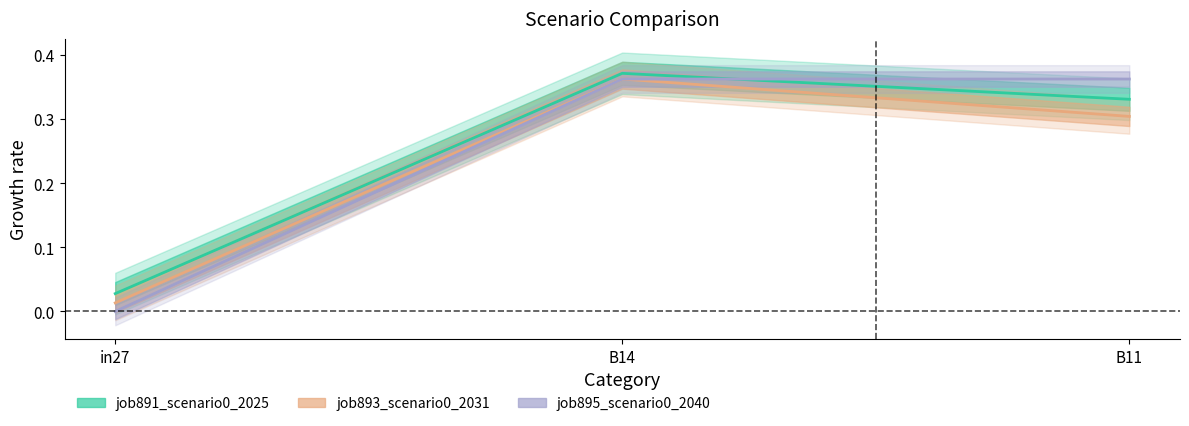

At which label is job893_scenario0_2031 closest to 0?

in27